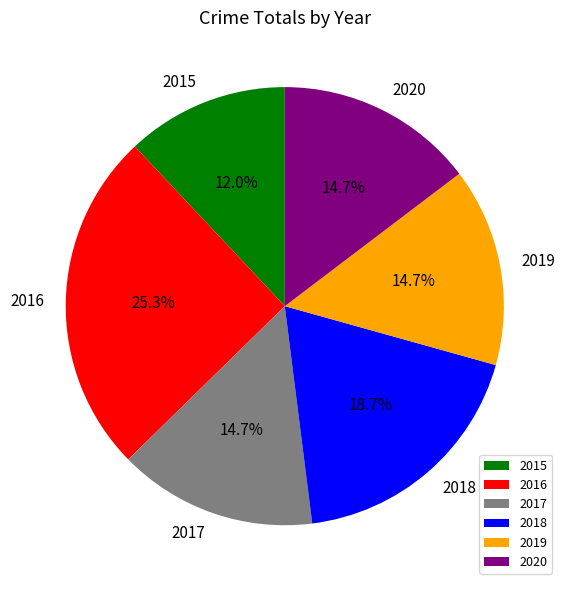

Count the number of slices in the pie.

6